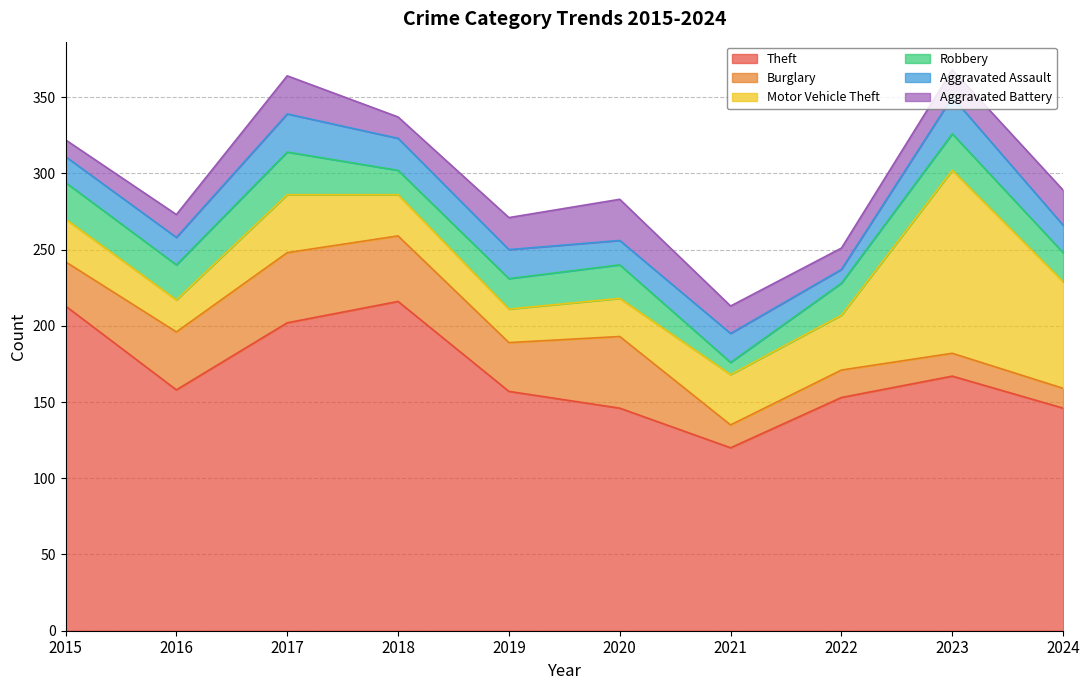

The Aggravated Battery series shows 21 at 2019. True or false?

True